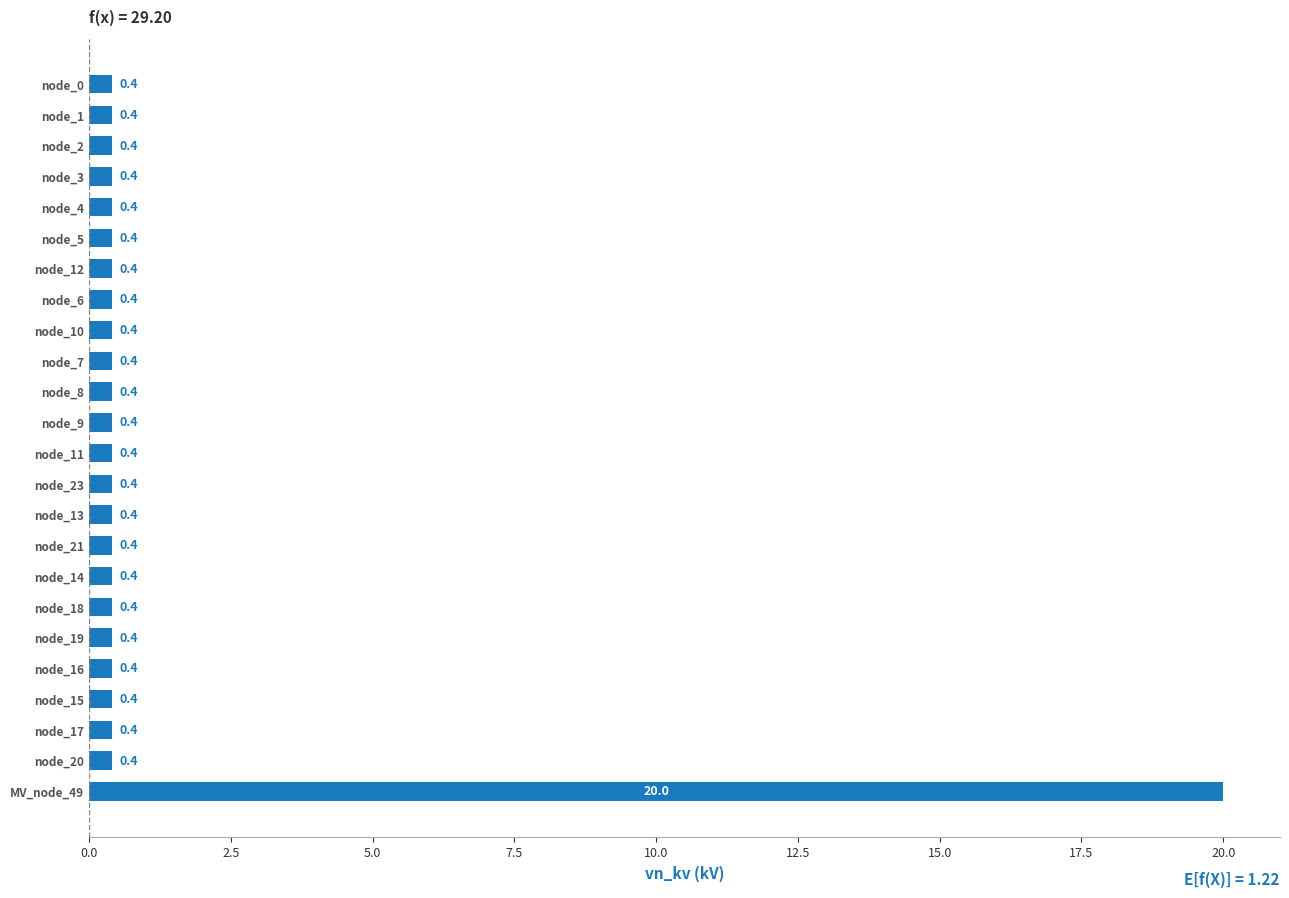

What is the label of the 5th bar from the bottom?

node_16